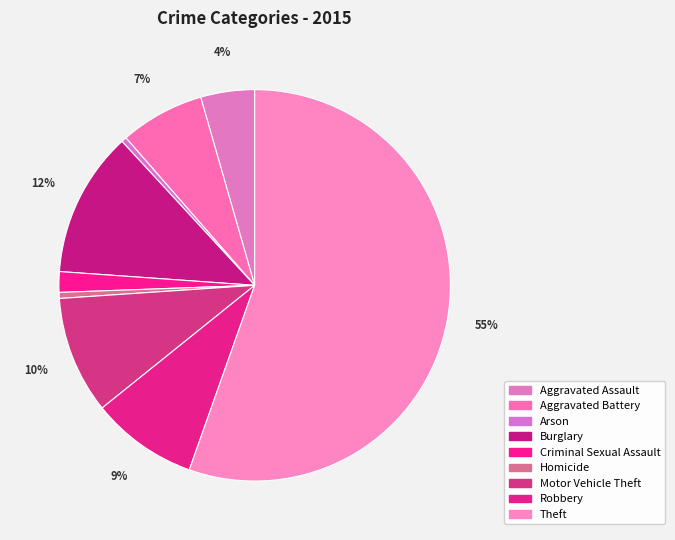

Count the number of slices in the pie.

9